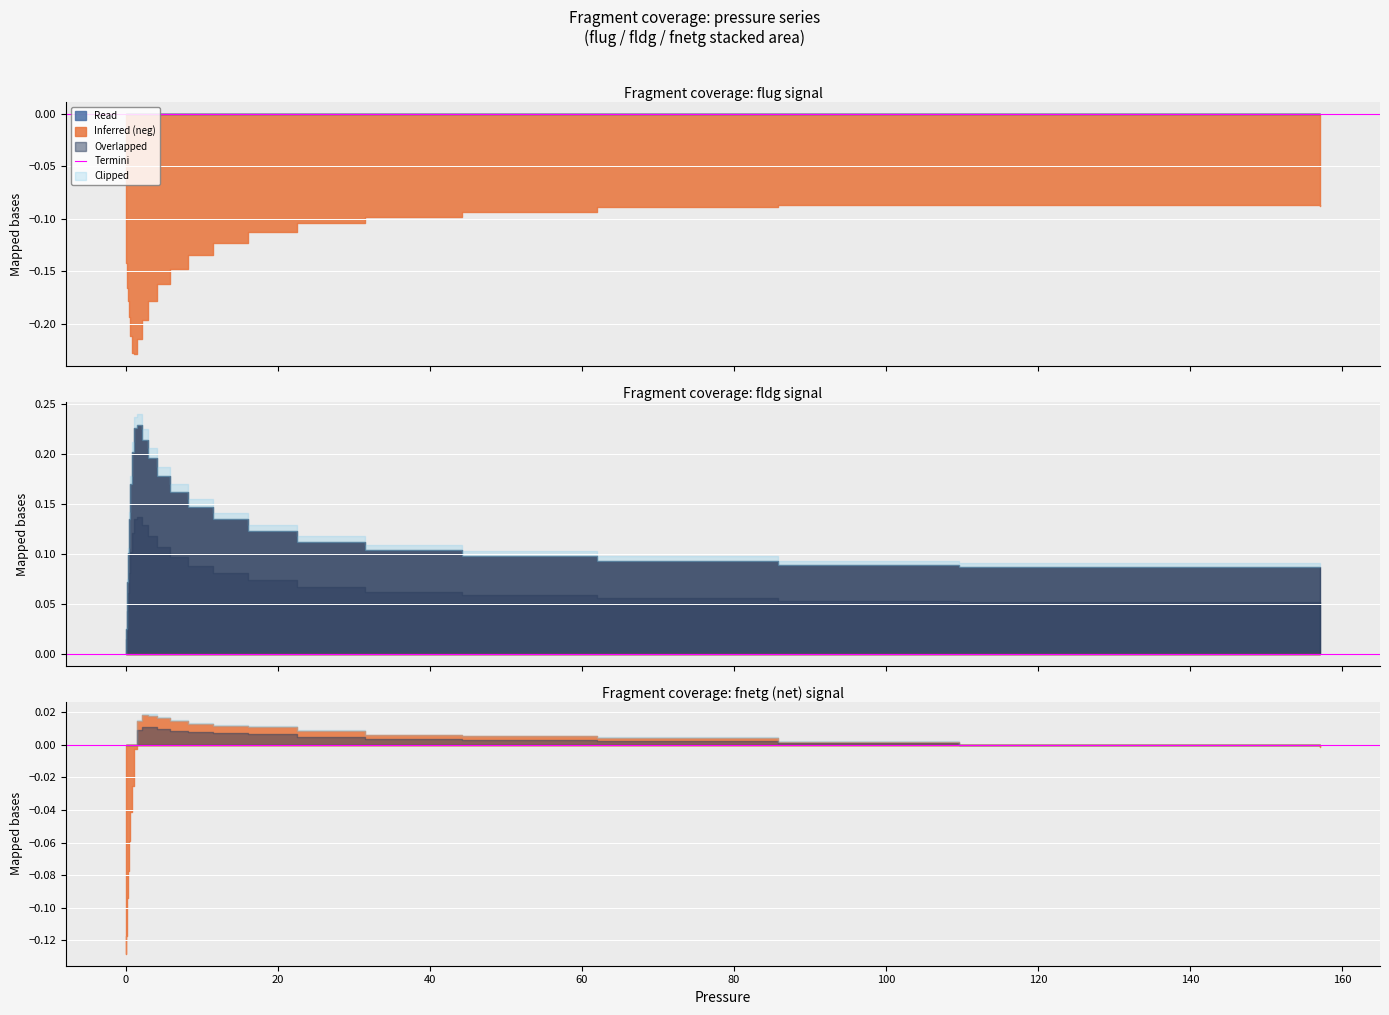

Does the chart display data point markers on the line(s)?

No